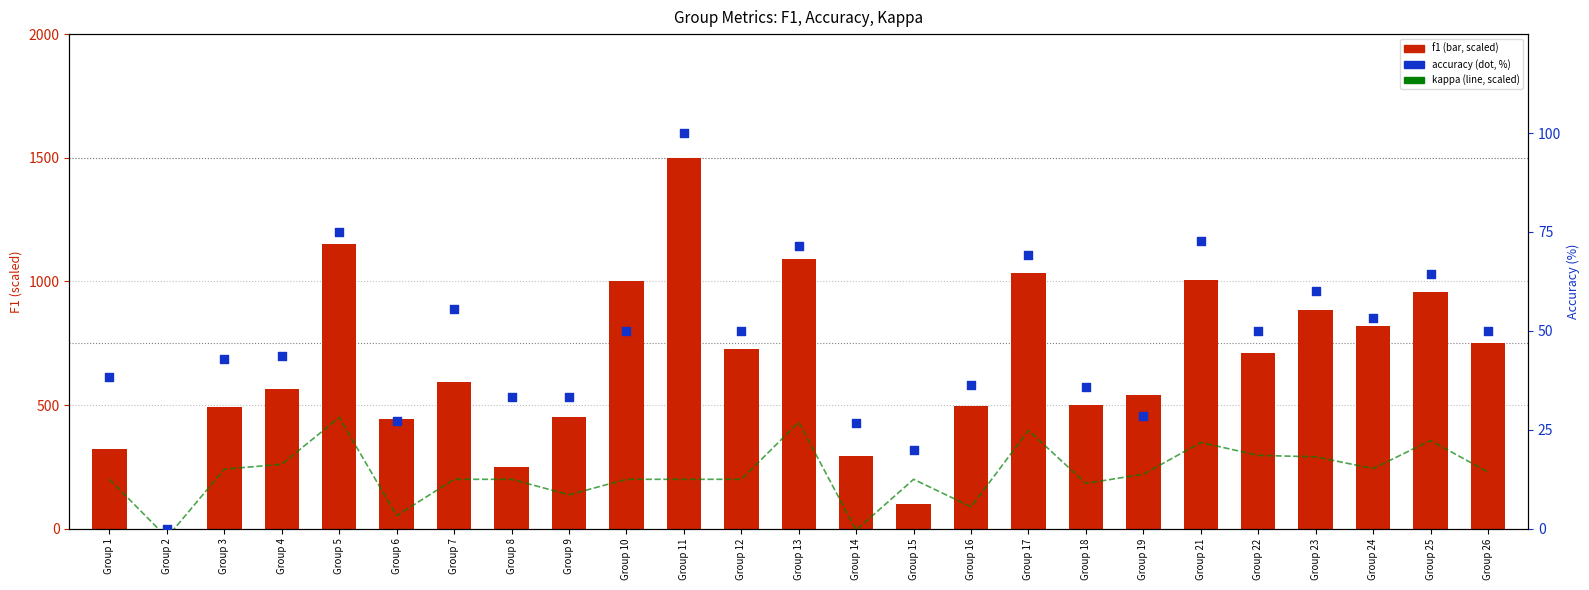

What are all the series names shown in the legend?

kappa, f1, accuracy